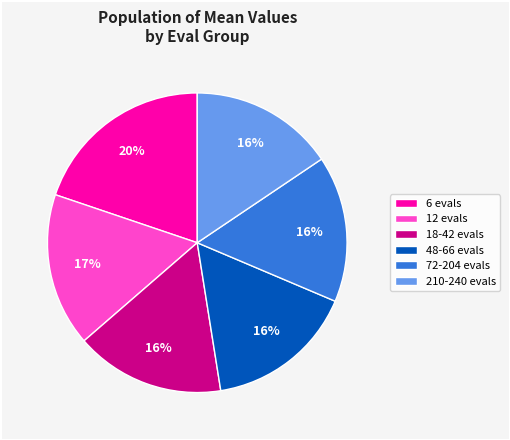

To the nearest percent, what percentage of the pie is 210-240 evals?

16%